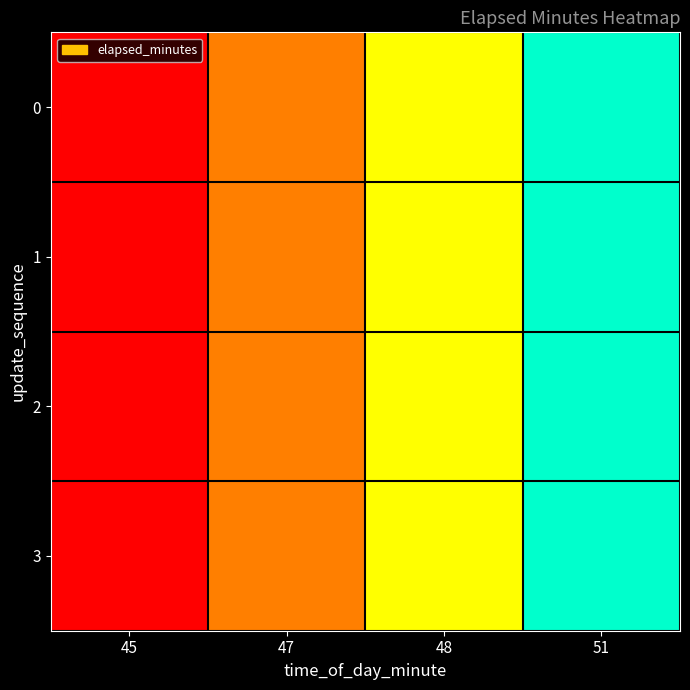

Reading right to left, what are all the values shown in this chart?

0: 51=6	48=4	47=2	45=0
1: 51=6	48=4	47=2	45=0
2: 51=6	48=4	47=2	45=0
3: 51=6	48=4	47=2	45=0